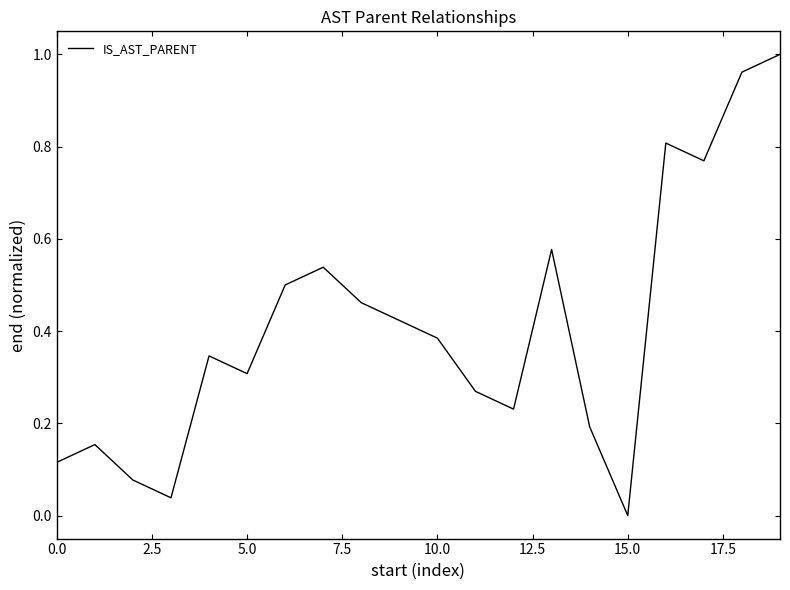

What is the sum of all values?

8.2